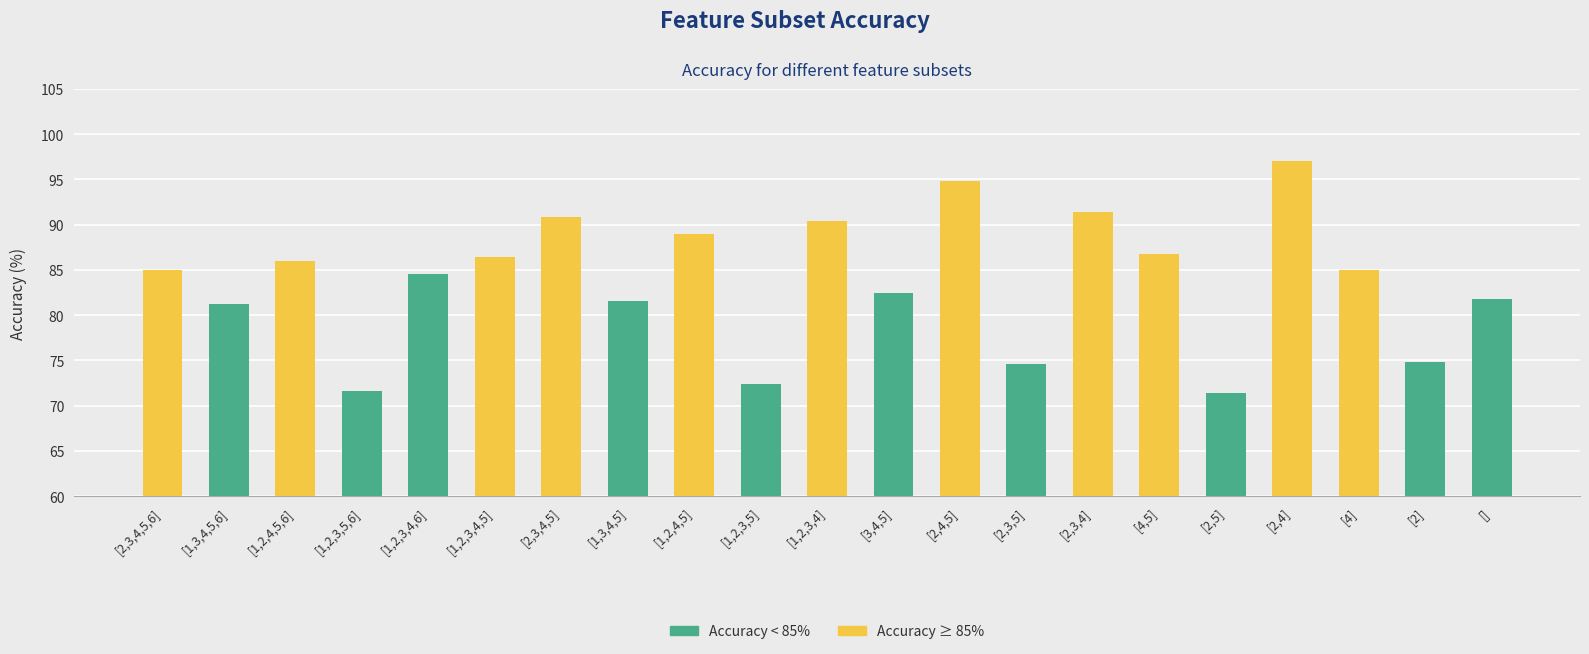

Reading right to left, extract all data points from this chart.

[]=81.8	[2]=74.8	[4]=85.0	[2,4]=97.0	[2,5]=71.4	[4,5]=86.8	[2,3,4]=91.4	[2,3,5]=74.6	[2,4,5]=94.8	[3,4,5]=82.4	[1,2,3,4]=90.4	[1,2,3,5]=72.4	[1,2,4,5]=89.0	[1,3,4,5]=81.6	[2,3,4,5]=90.8	[1,2,3,4,5]=86.4	[1,2,3,4,6]=84.6	[1,2,3,5,6]=71.6	[1,2,4,5,6]=86.0	[1,3,4,5,6]=81.2	[2,3,4,5,6]=85.0